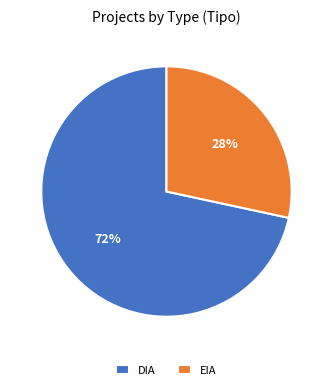

Between EIA and DIA, which is larger?

DIA